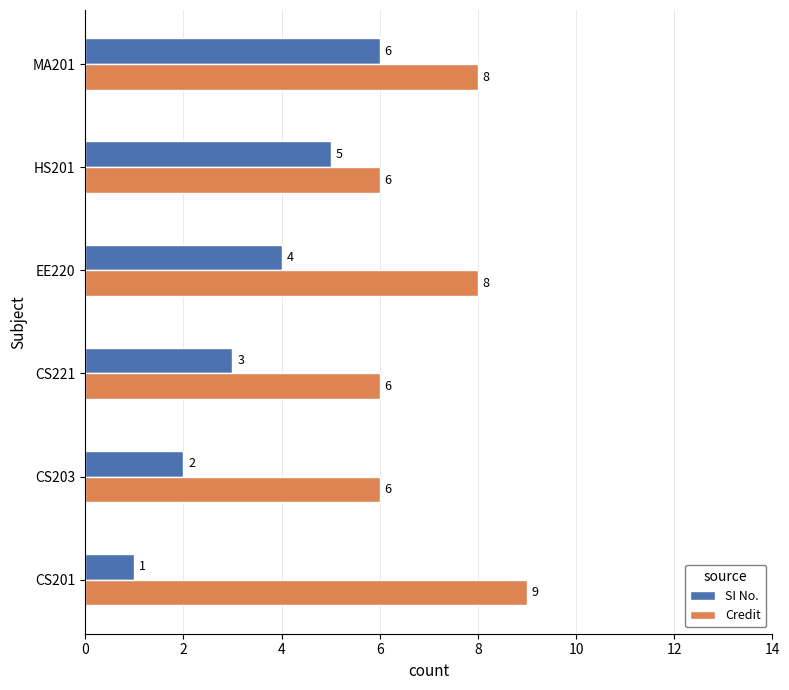

Rank the categories by SI No. value from lowest to highest.

CS201, CS203, CS221, EE220, HS201, MA201